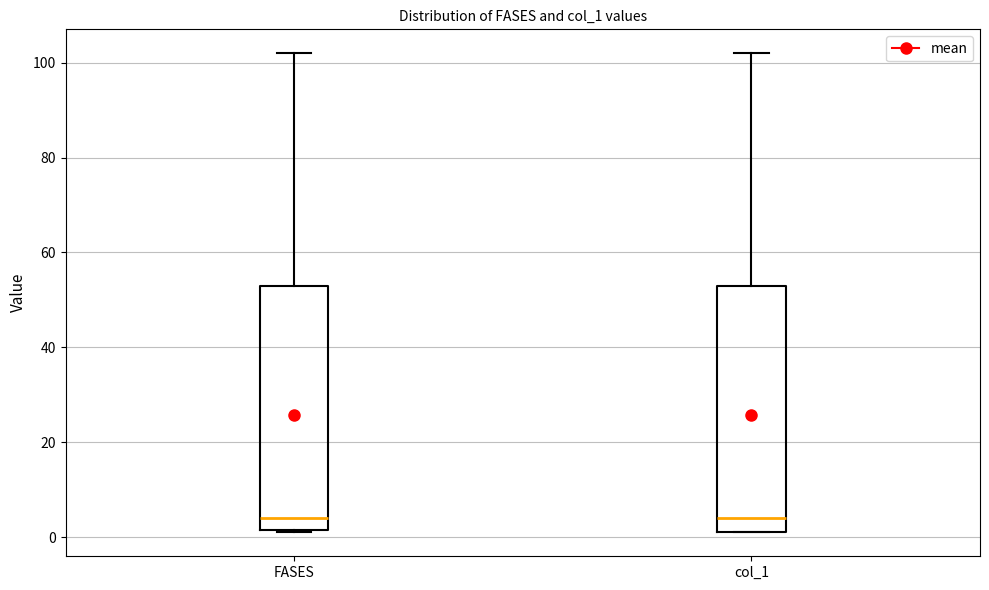

Where does the upper whisker of the box for col_1 end on the y-axis? The values are not printed on the chart, so give them approximately, as read against the axis.

102